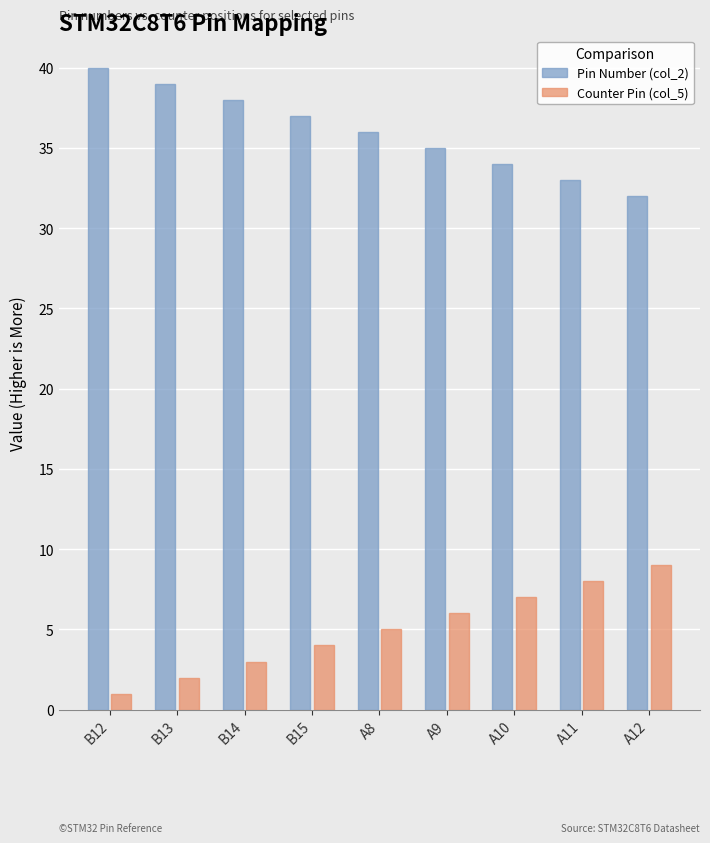

Rank the series at A11 from lowest to highest value.

Counter Pin (col_5), Pin Number (col_2)